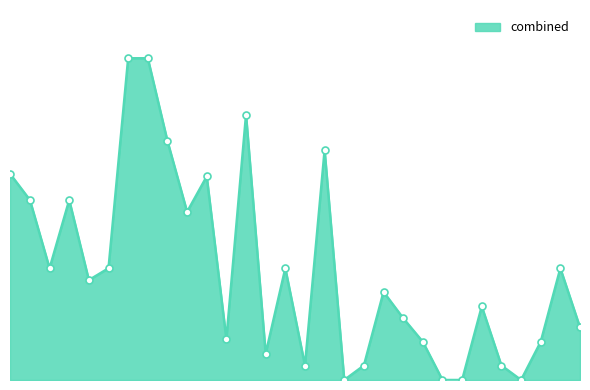

Does the chart have visible grid lines?

No